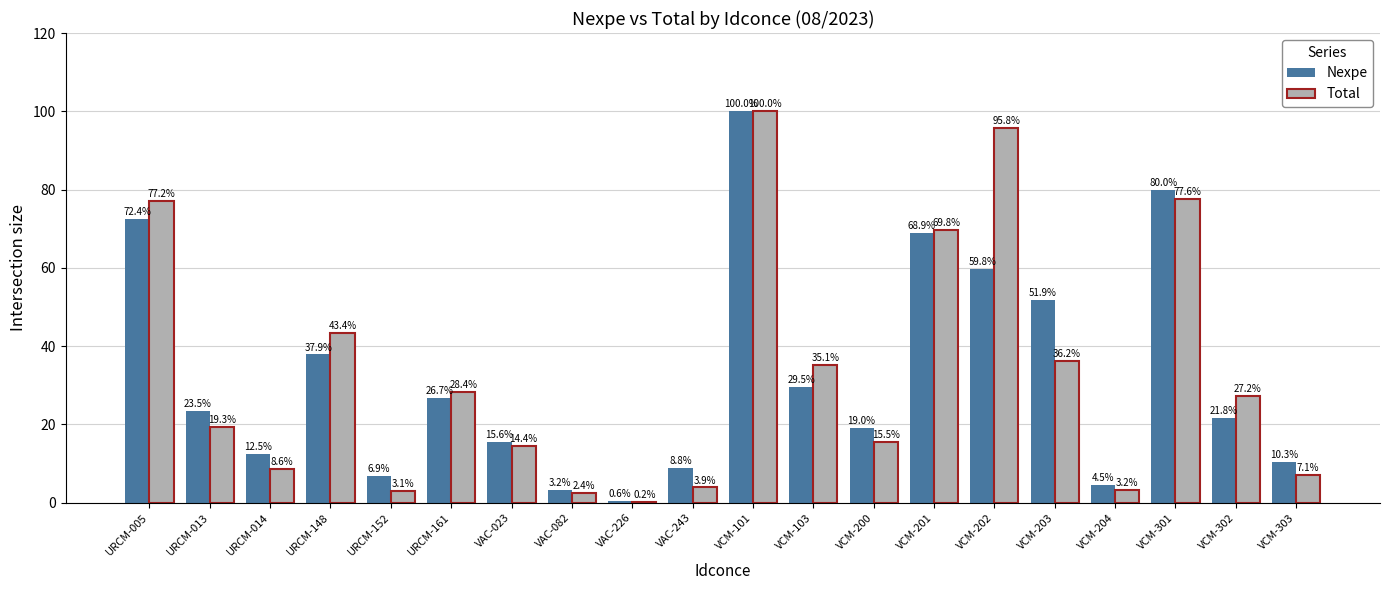

What are all the series names shown in the legend?

Nexpe, Total